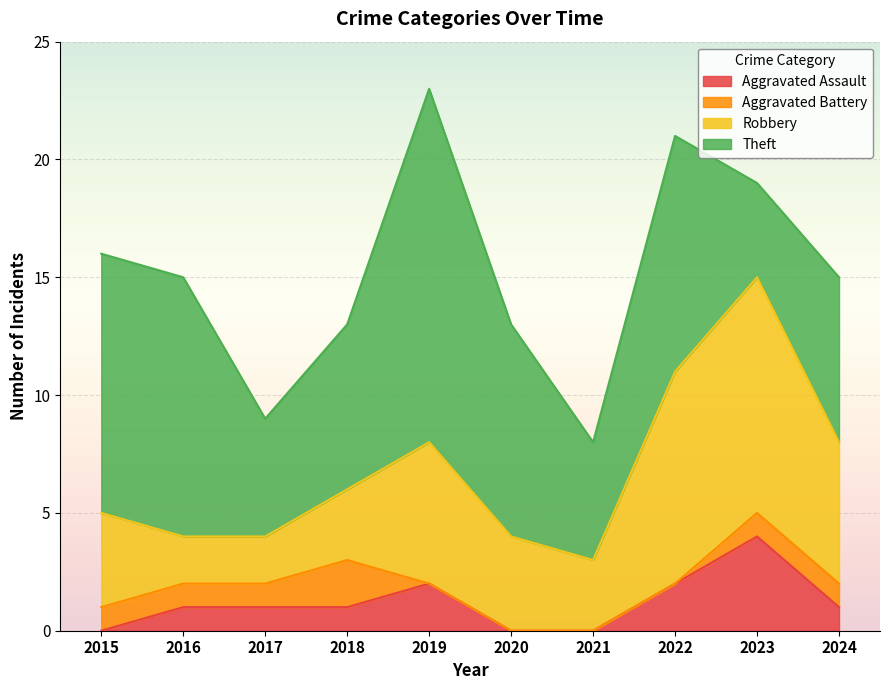

Which series has the widest spread of values?

Theft